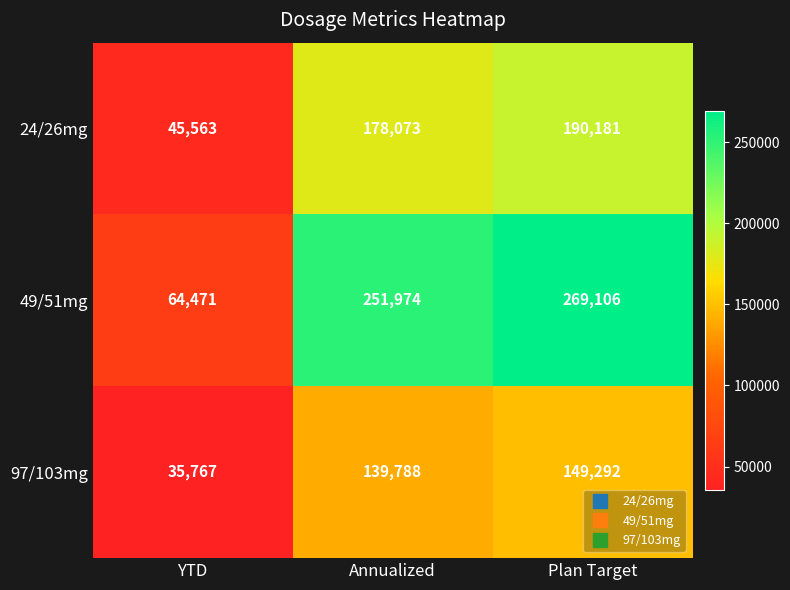

What value does the 97/103mg series have at Annualized?

139788